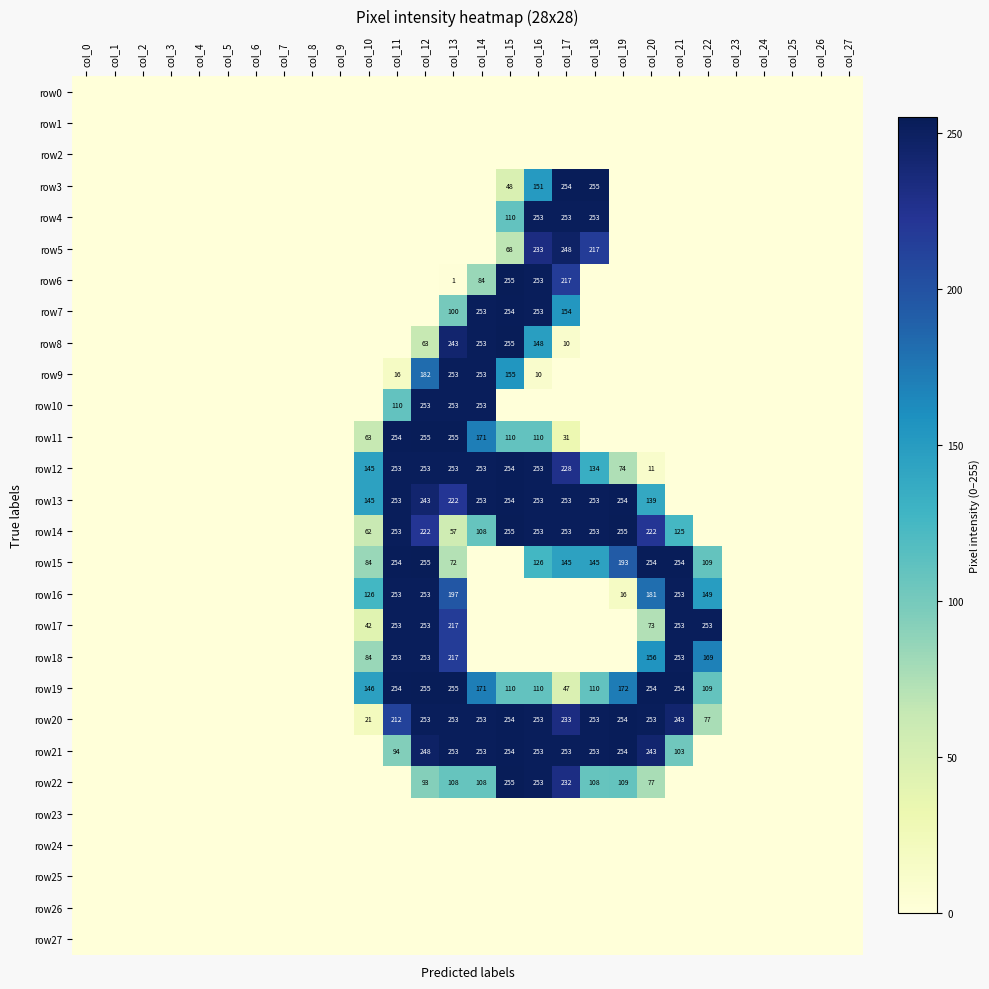

What is the greatest value displayed?

255